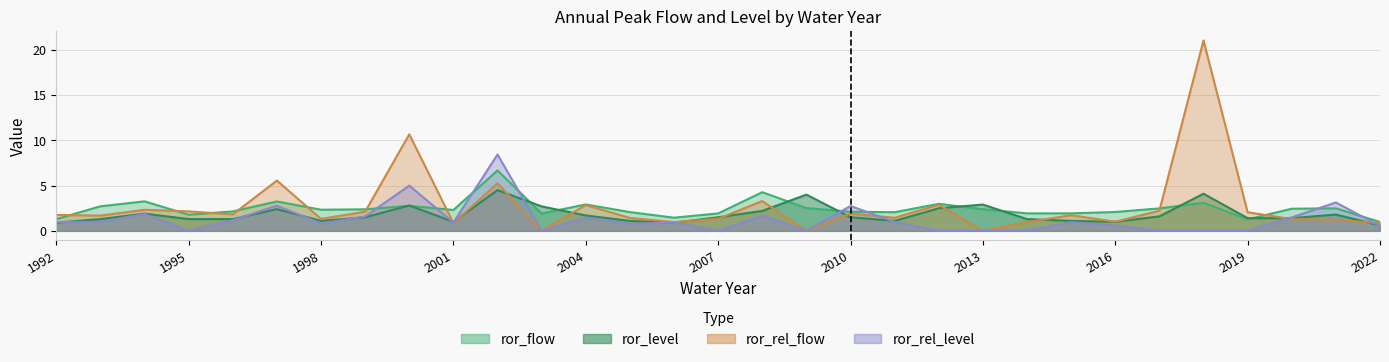

Reading left to right, list all the values displayed in this chart.

ror_flow: 1.3	2.7	3.3	1.8	2.1	3.2	2.3	2.4	2.8	2.3	6.7	1.9	2.9	2.1	1.5	1.9	4.3	2.5	2.1	2.1	3.0	2.4	1.9	1.9	2.1	2.5	3.1	1.3	2.4	2.5	1.0
ror_level: 0.9	1.3	1.9	1.3	1.3	2.4	1.1	1.5	2.8	1.0	4.5	2.7	1.7	1.1	0.9	1.5	2.2	4.0	1.5	1.1	2.5	2.9	1.3	1.1	1.0	1.6	4.1	1.4	1.4	1.8	0.6
ror_rel_flow: 1.8	1.7	2.3	2.1	1.8	5.5	1.3	2.1	10.7	0.9	5.2	0.0	2.9	1.4	1.0	1.3	3.3	0.0	1.9	1.4	2.9	0.0	1.0	1.7	1.0	2.2	21.0	2.1	1.3	1.2	0.8
ror_rel_level: 1.0	1.0	1.9	0.0	1.2	2.8	0.8	1.6	5.0	0.9	8.4	0.0	1.5	0.8	0.9	0.0	1.7	0.0	2.7	1.0	0.0	0.0	0.0	1.0	0.6	0.0	0.0	0.0	1.5	3.1	0.5